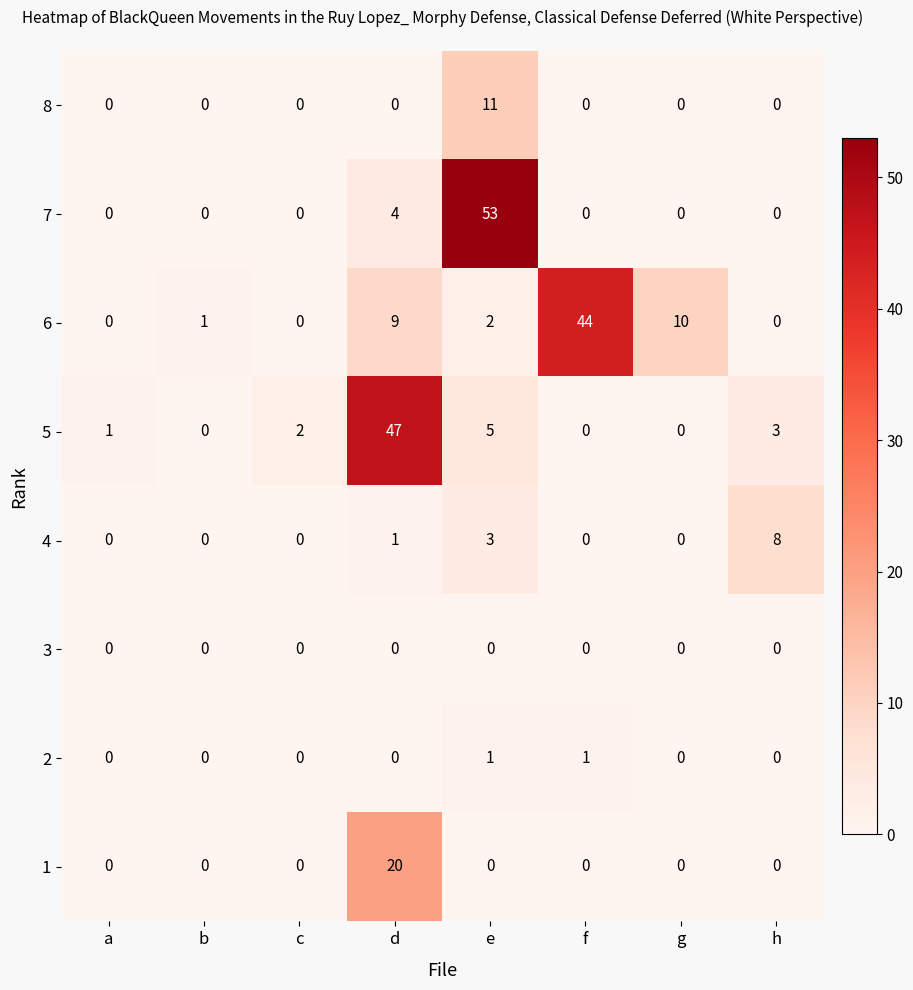

Between b and g, which series saw the biggest shift?

6